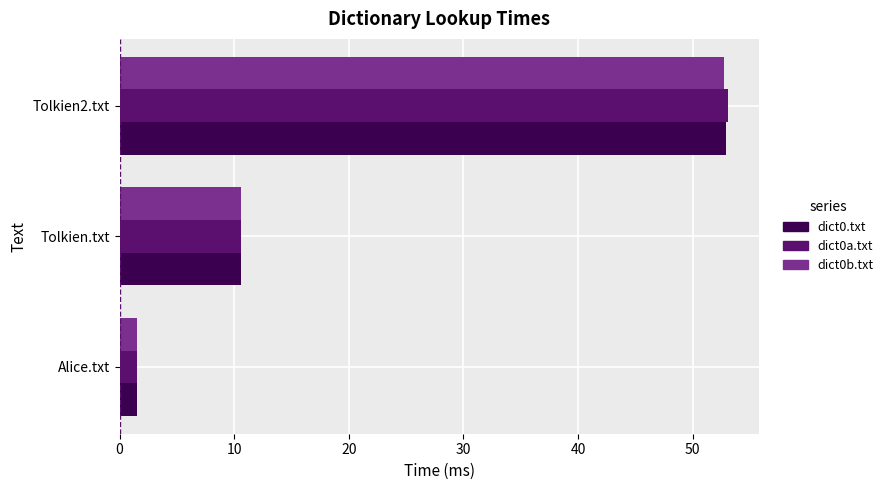

What is the difference between the maximum and minimum values in the dict0b.txt series?

51.2